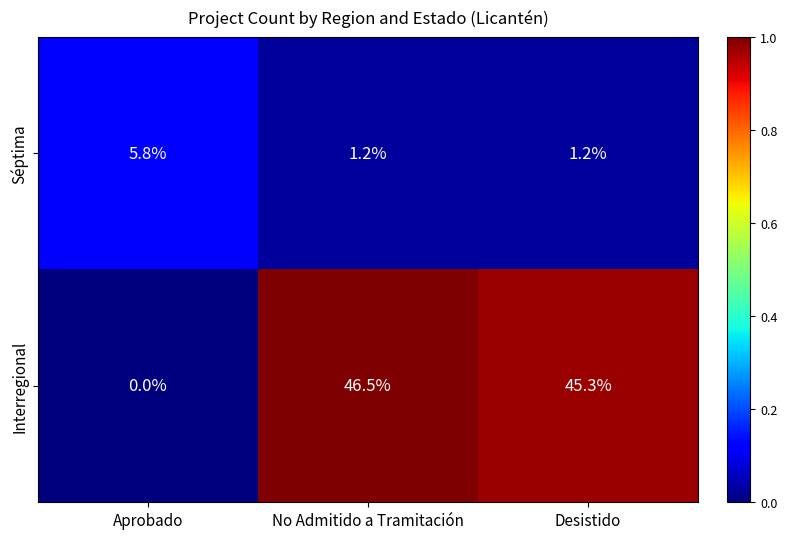

Reading left to right, what are all the values shown in this chart?

Séptima: 5.8	1.2	1.2
Interregional: 0.0	46.5	45.3